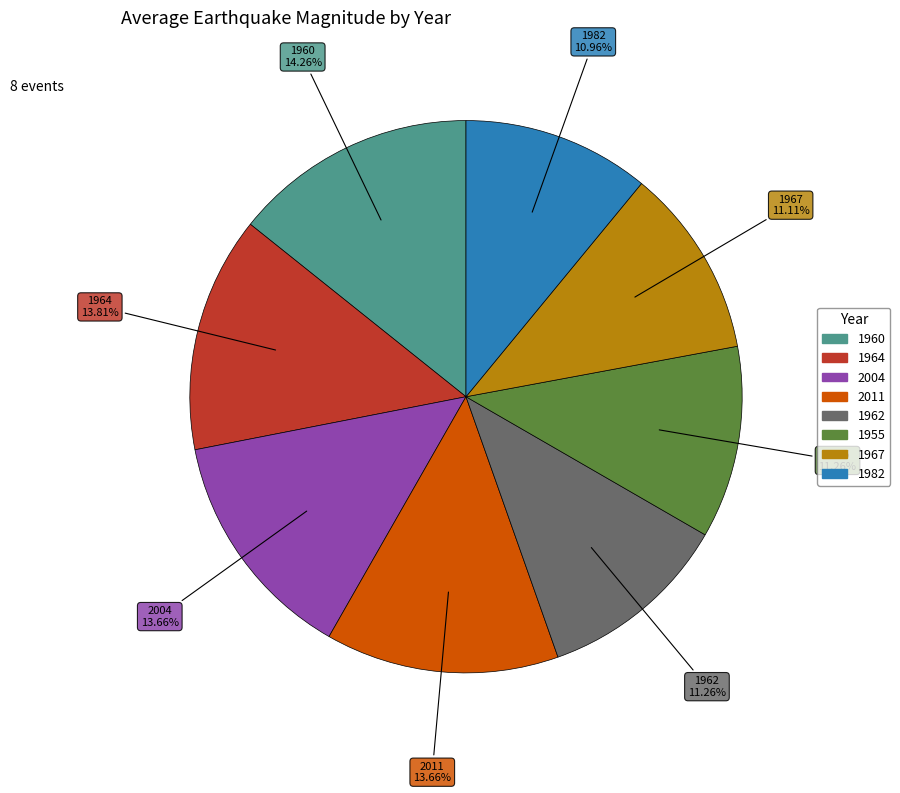

Does 1964 account for over 50% of the chart?

No